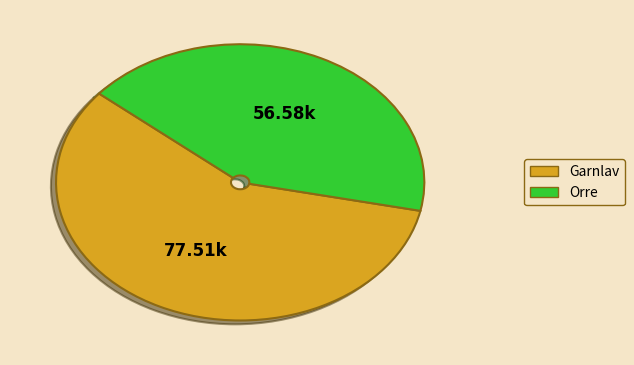

Does any single category account for the majority?

Yes